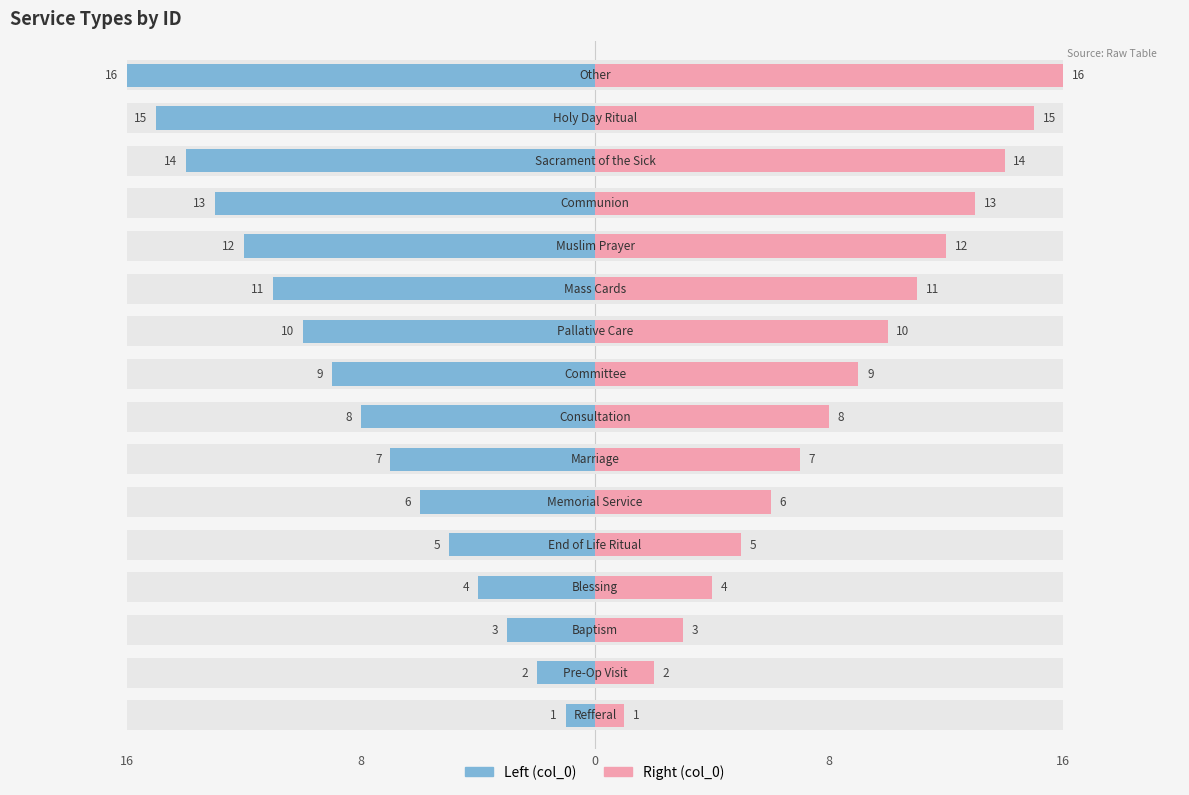

How many groups of bars are there?

16